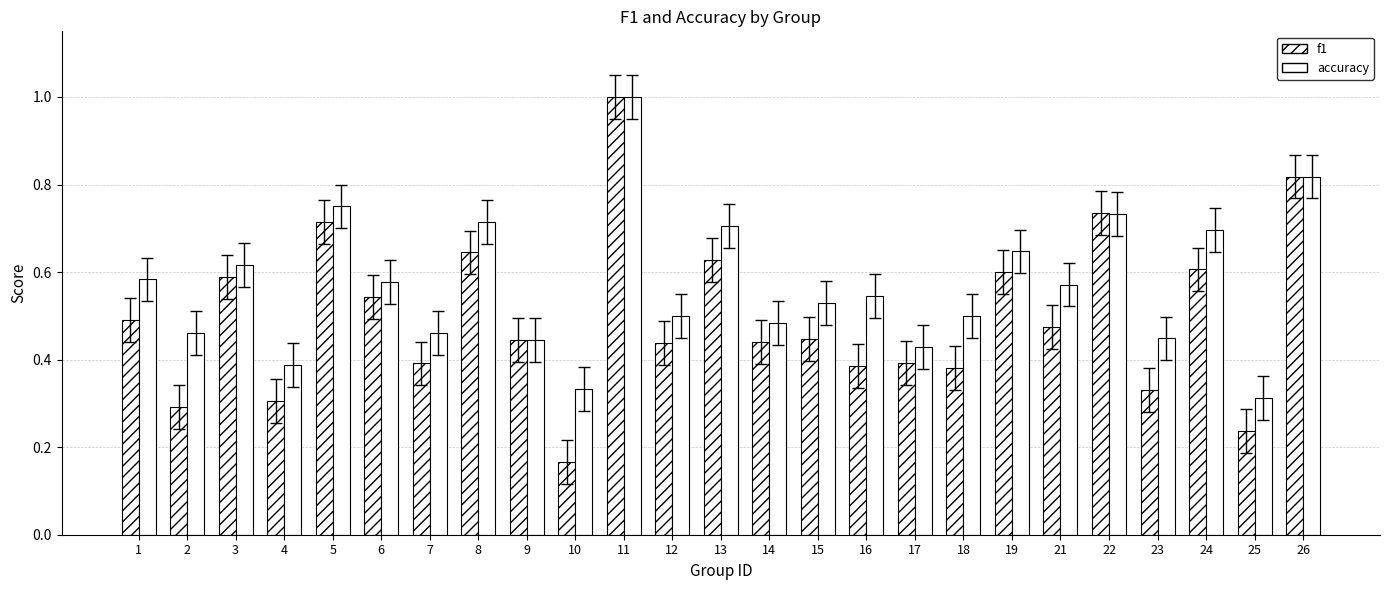

What is the value of the accuracy bar at the 4th from the left?

0.4